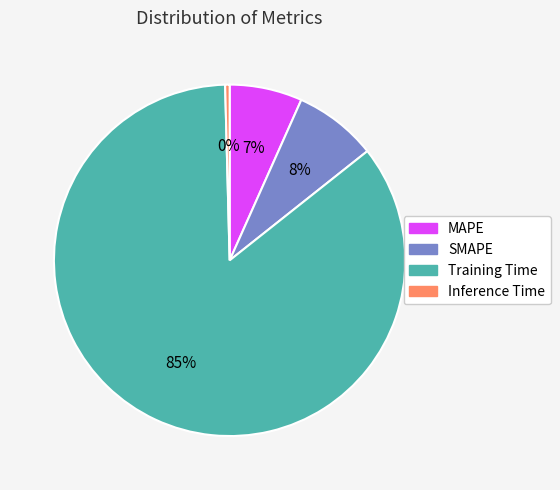

The MAPE slice represents 21% of the pie. True or false?

False